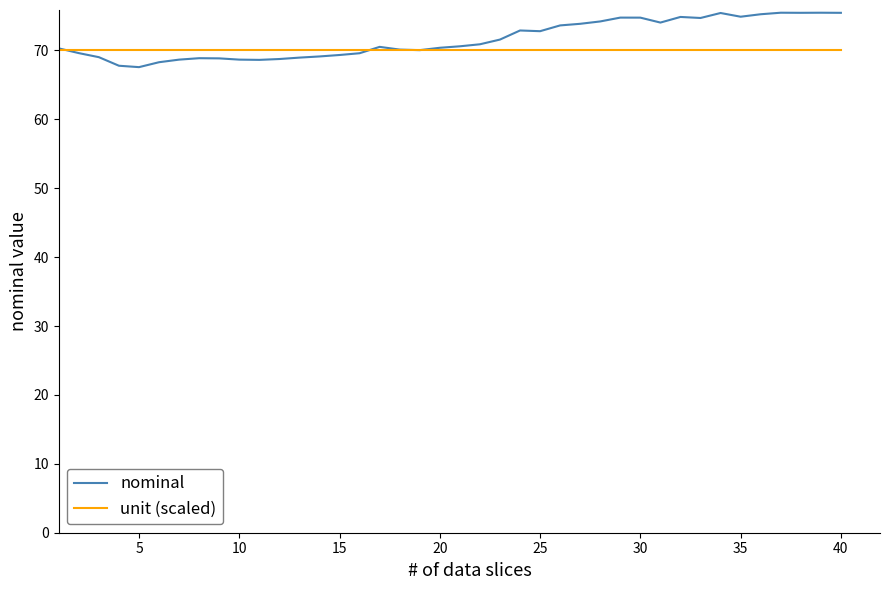

Which series has the largest range (max minus min)?

nominal